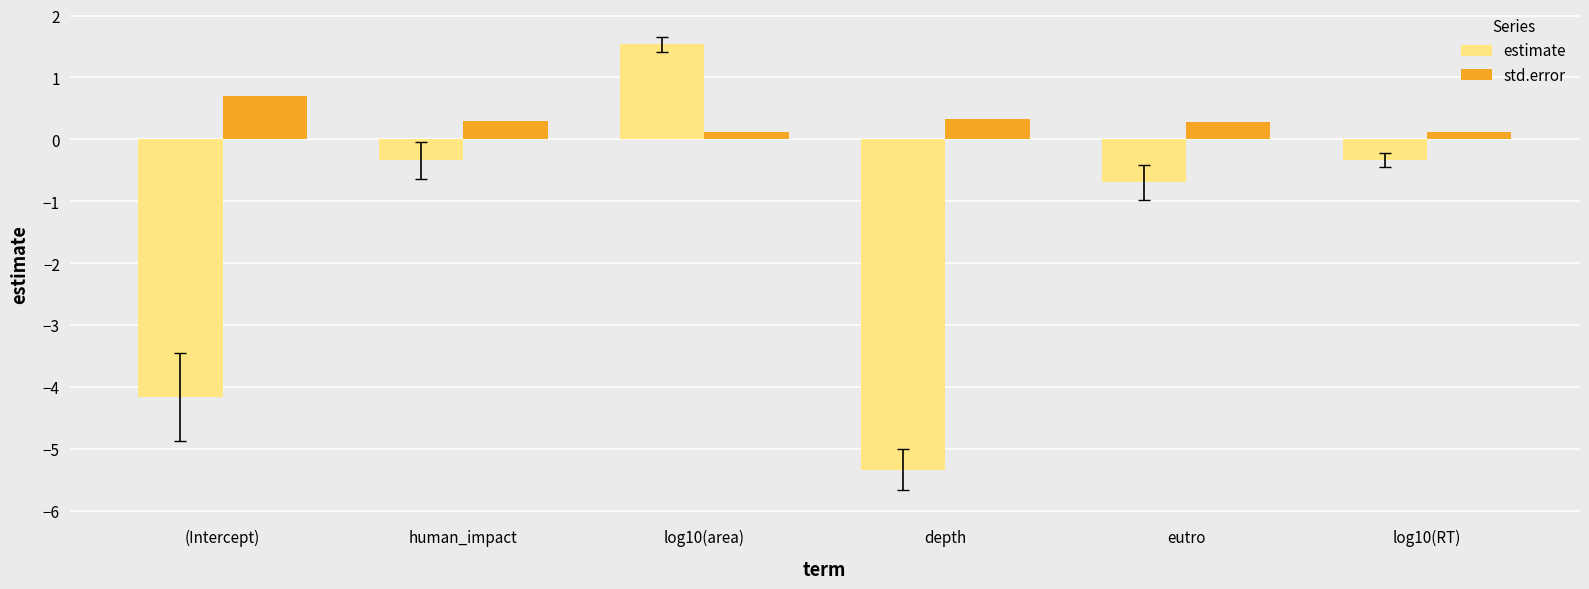

Which series has the widest spread of values?

estimate